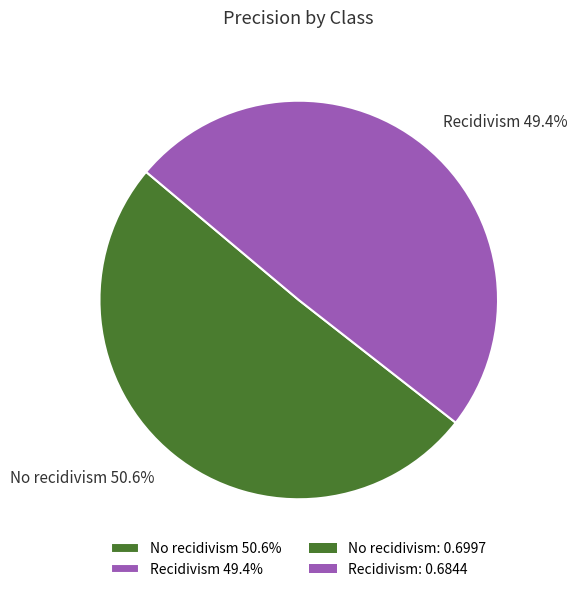

How many slices are in this pie chart?

2